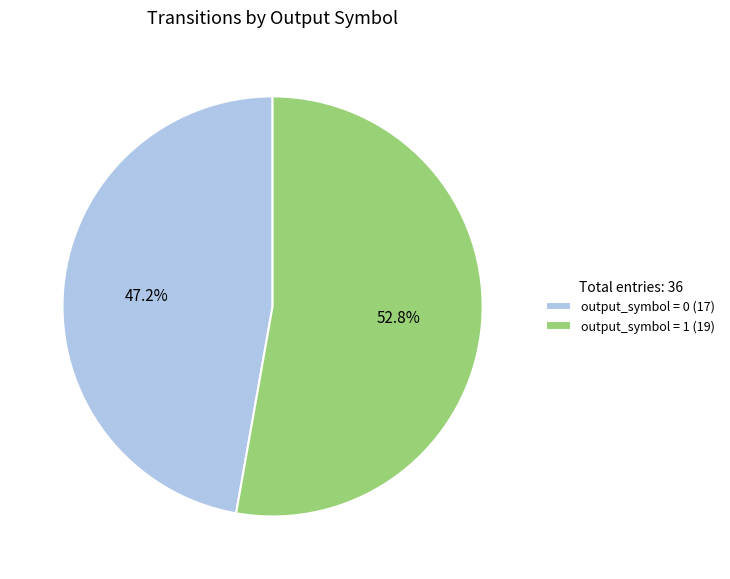

Do output_symbol = 0 (17) and output_symbol = 1 (19) together represent more than half of the pie?

Yes